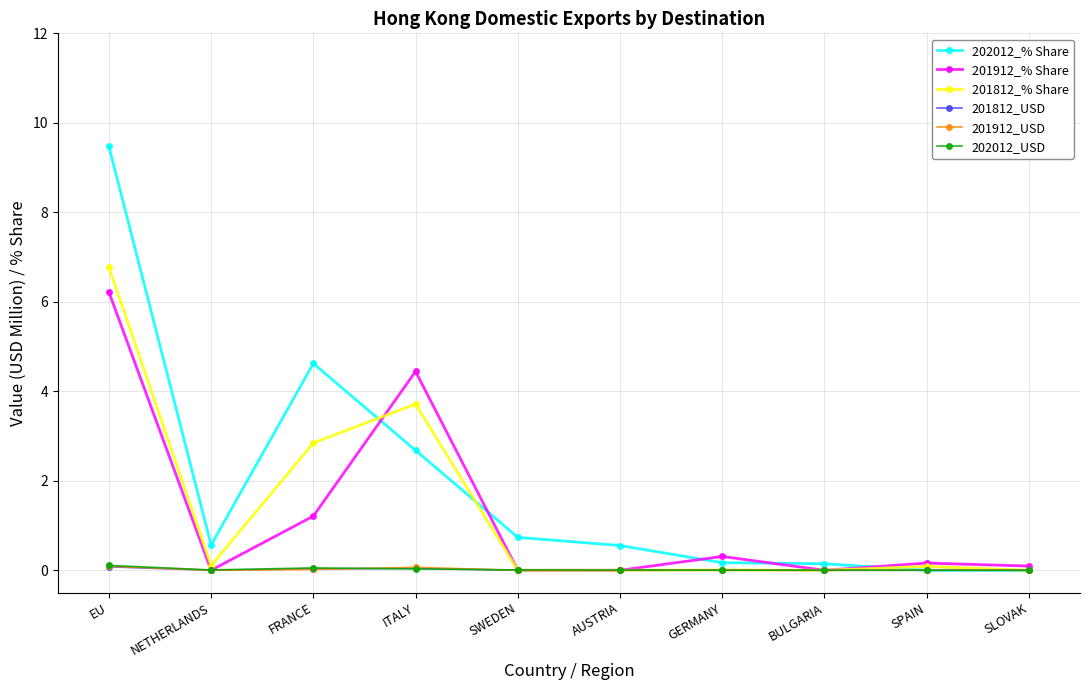

At how many categories does at least one series exceed 5?

1